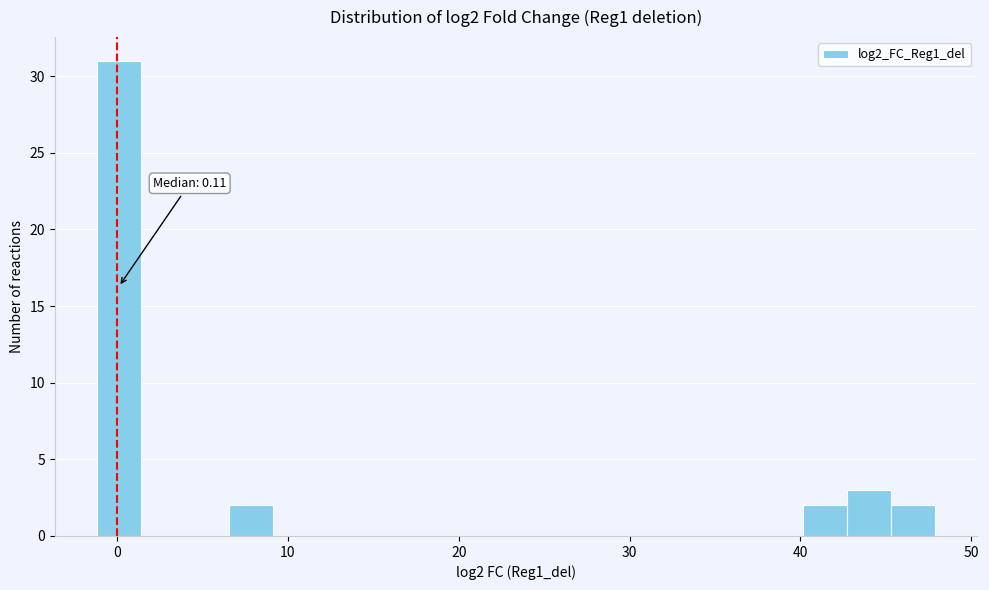

Read against the x-axis, roughly where is the centre of the tallest bar?

0